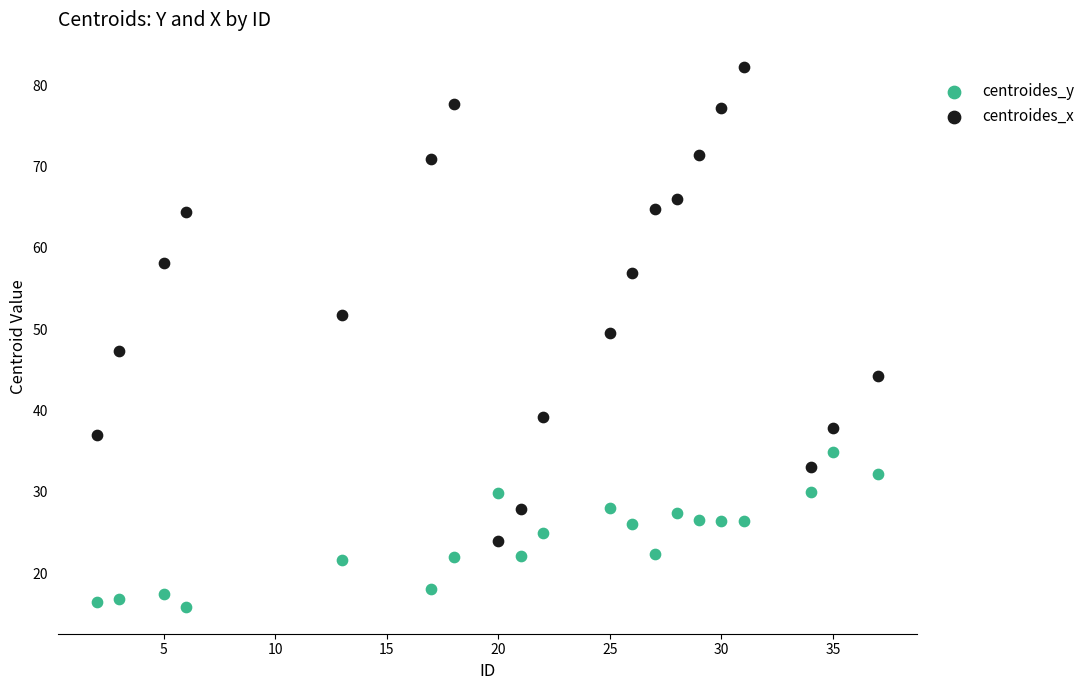

What are all the series names shown in the legend?

centroides_y, centroides_x